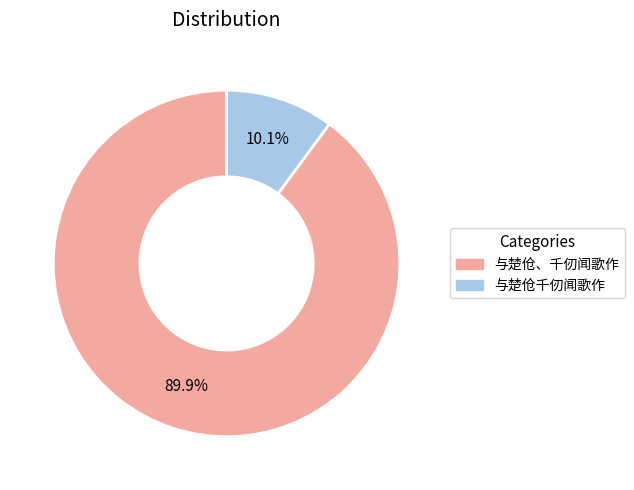

Which category accounts for the majority?

与楚伧、千仞闻歌作